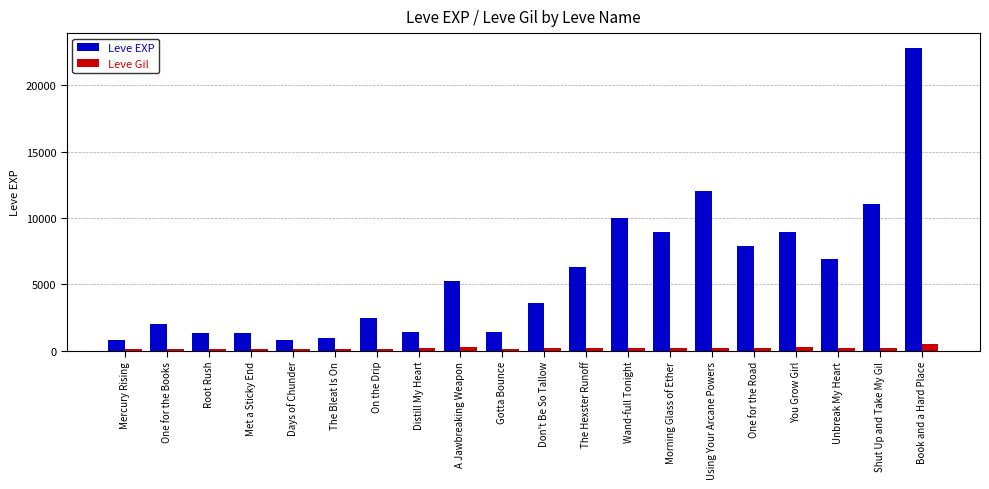

Does the chart contain any negative values?

No